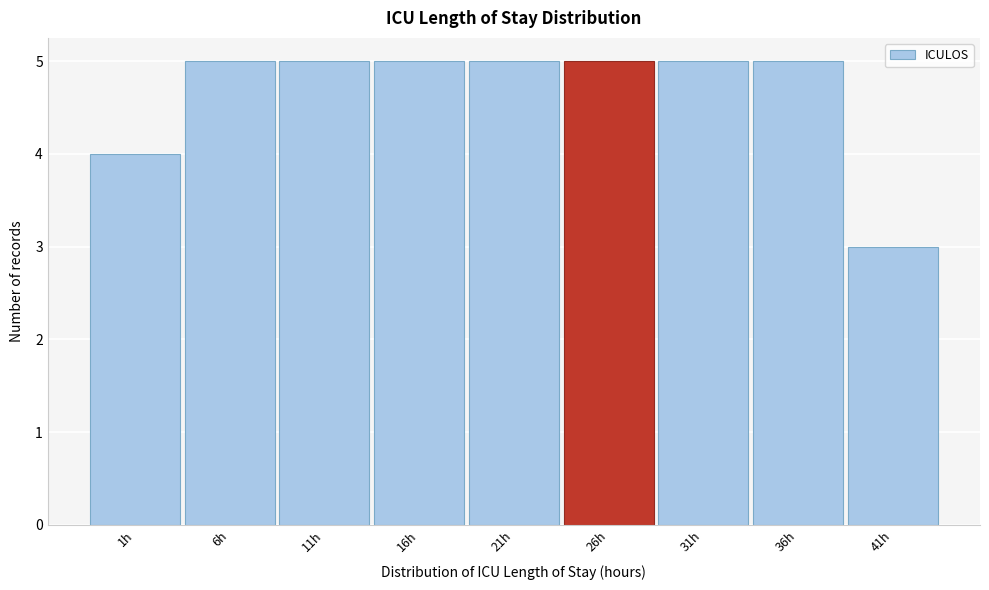

Reading left to right, what are all the values shown in this chart?

1h=4	6h=5	11h=5	16h=5	21h=5	26h=5	31h=5	36h=5	41h=3